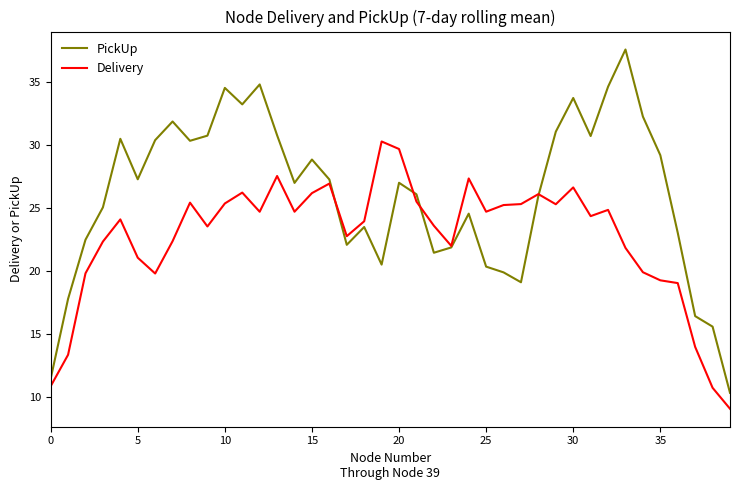

What is the maximum value for PickUp?

37.6